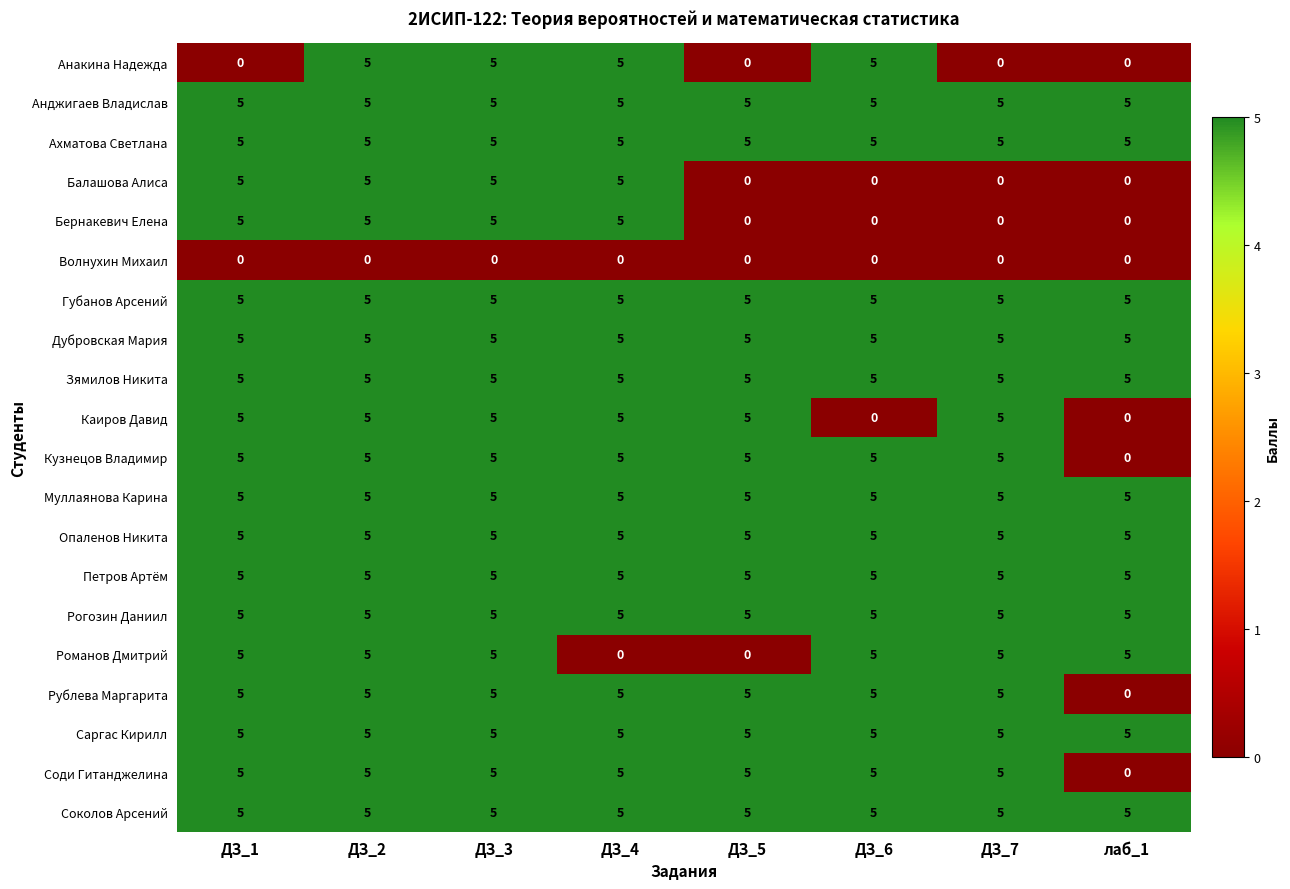

The value of Дубровская Мария at ДЗ_1 is 3. True or false?

False